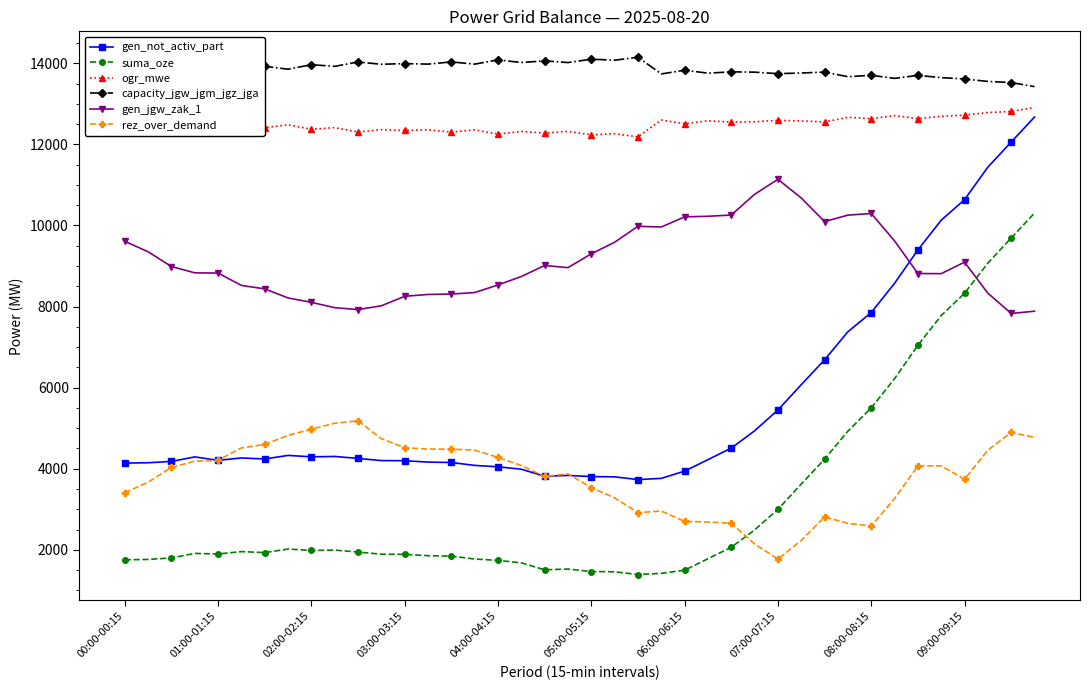

True or false: ogr_mwe has more than 2 points higher than both neighbors.

True